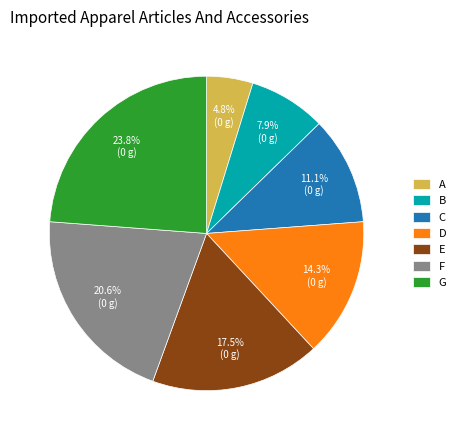

Is there any slice that represents more than half of the pie?

No